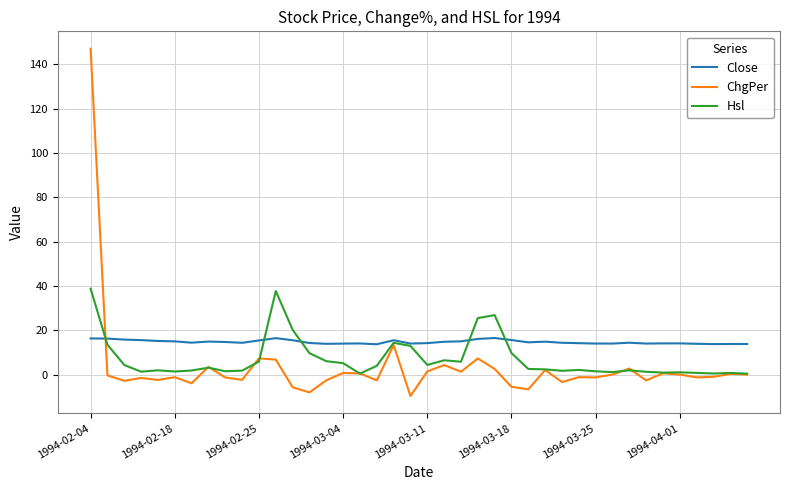

What is the maximum value for ChgPer?

147.1